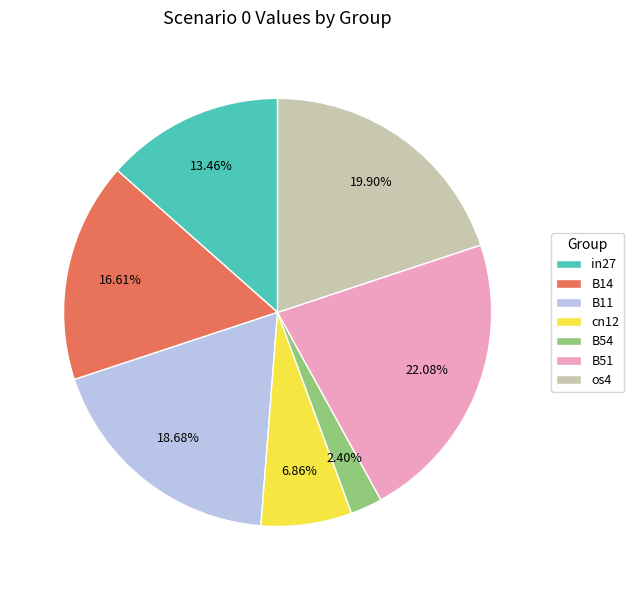

Is B51 the majority of the pie?

No